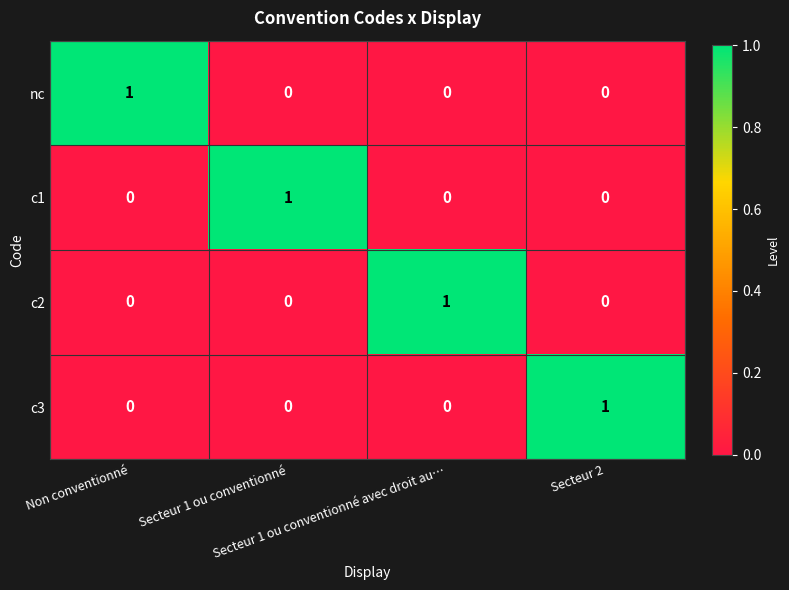

At how many categories does at least one series exceed 0?

4